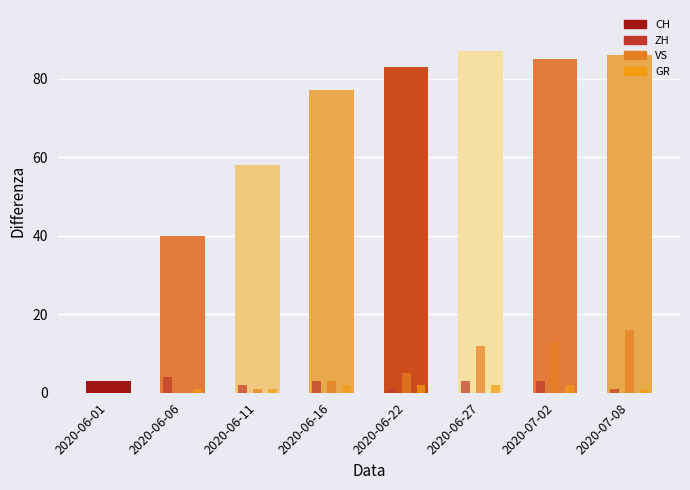

What is the difference between the second highest and minimum values in the VS series?

13